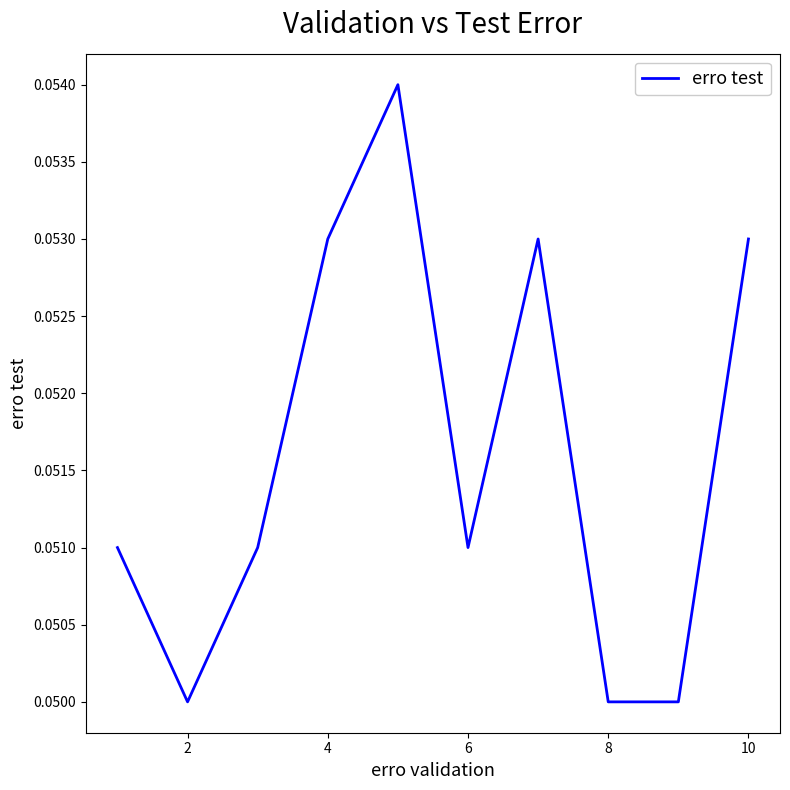

Is this an area chart (filled region under the line)?

No